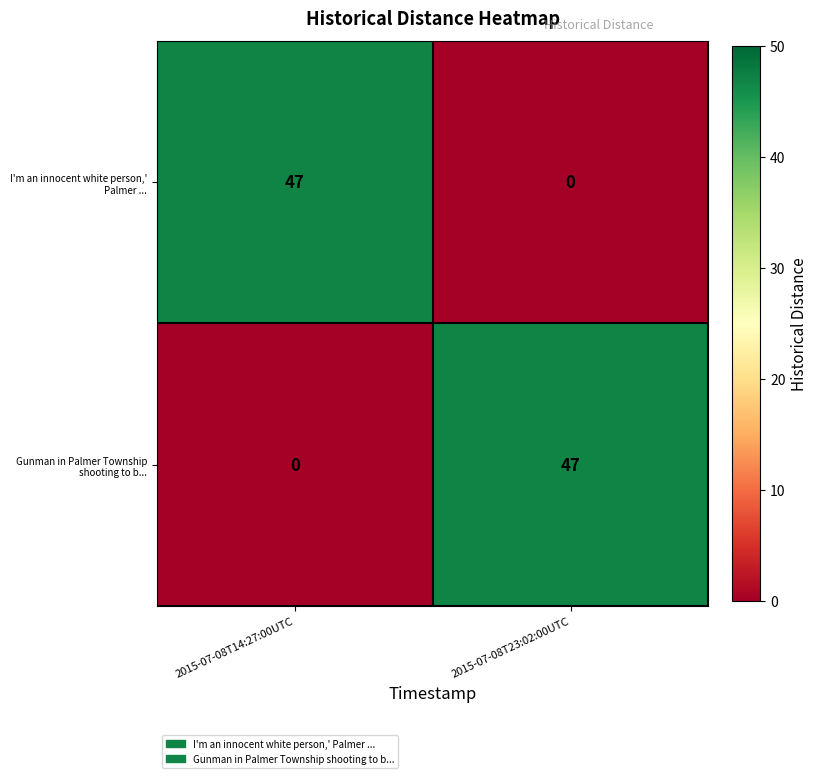

What is the greatest value displayed?

47